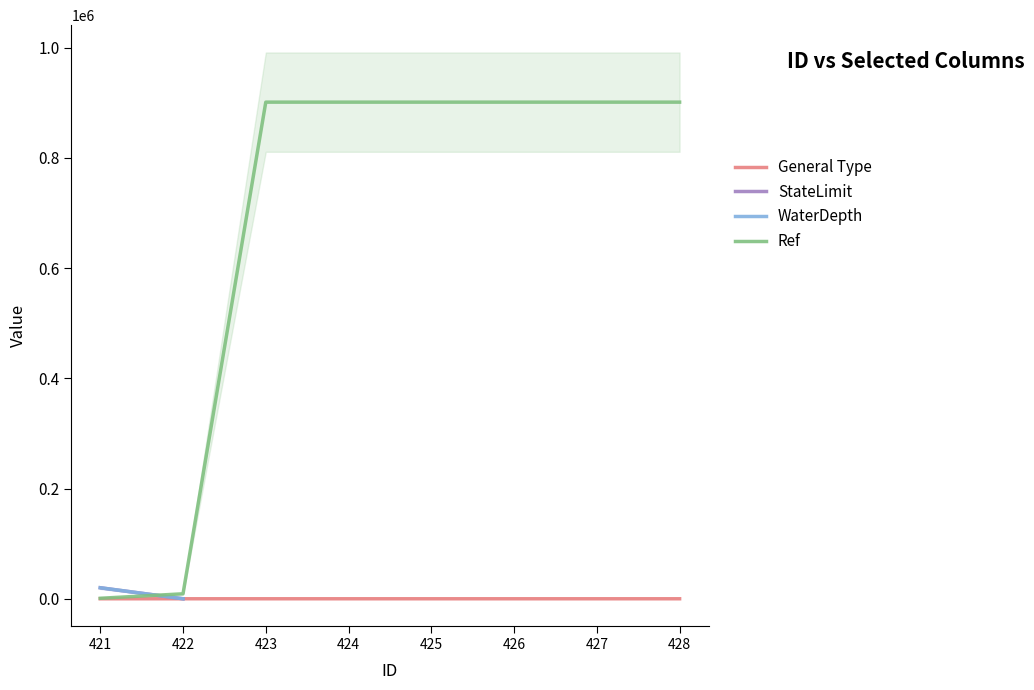

Which series changed the most between 426 and 427?

General Type